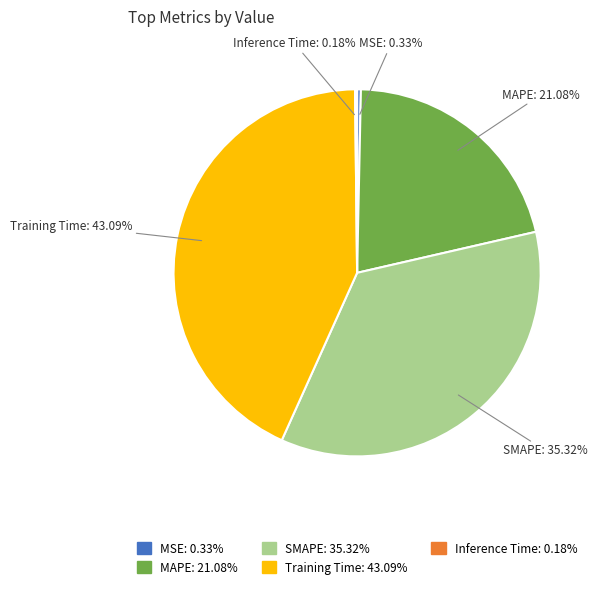

Combined, do Training Time and MAPE account for over 50%?

Yes